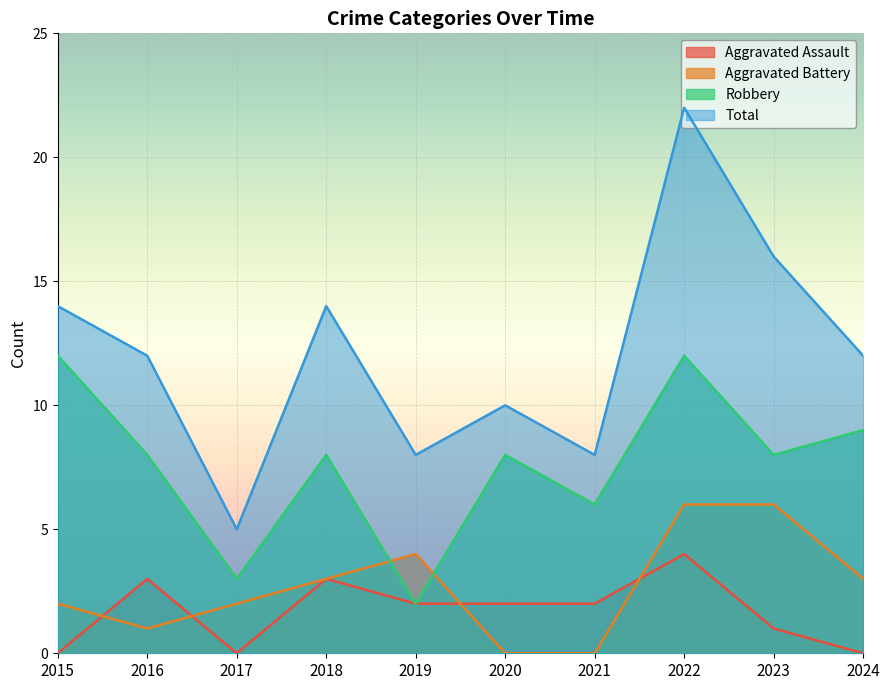

How many interior local peaks does the Total series have?

3